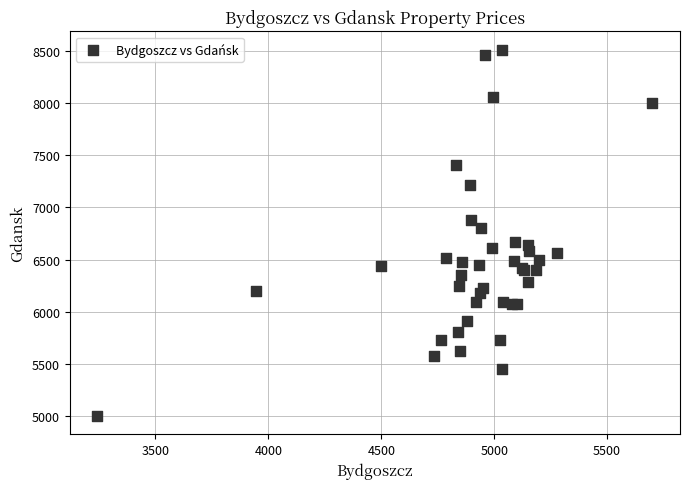

What Y value in the scatter plot is closest to 6756?

6800.0